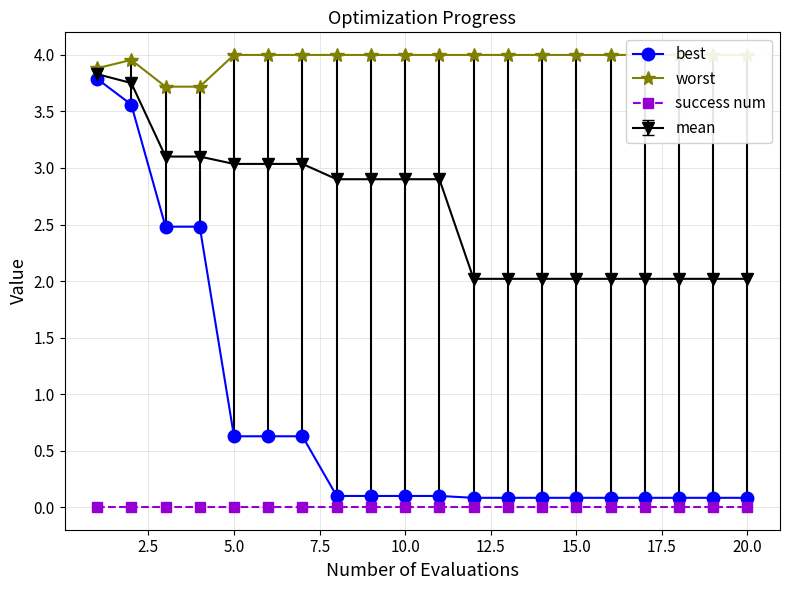

True or false: worst and best intersect in this chart.

False